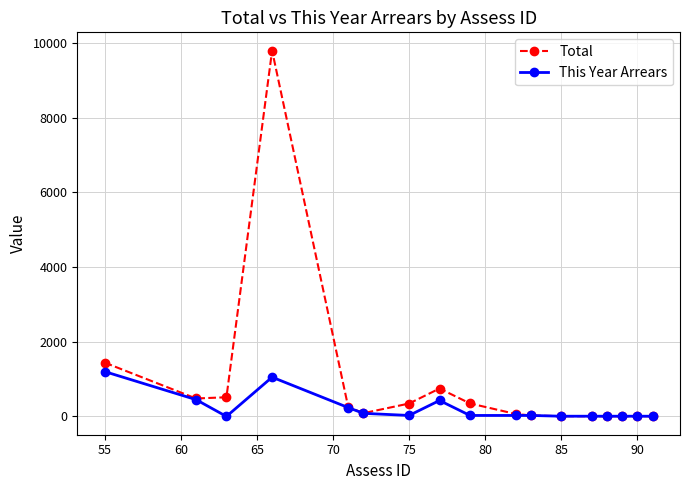

Which series has the largest total across all categories?

Total